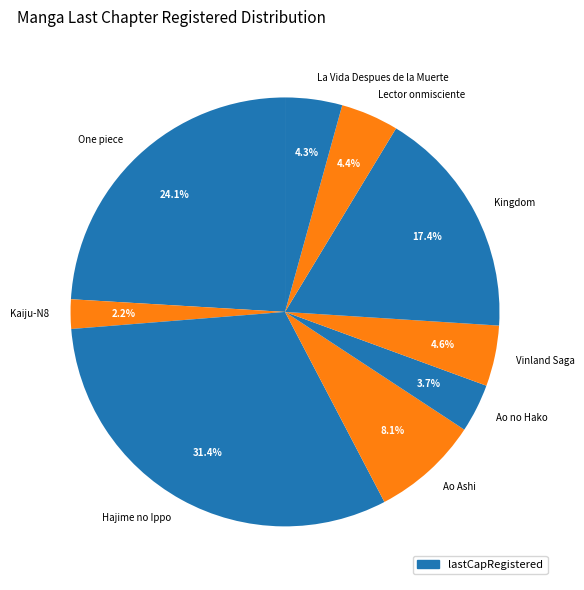

Does La Vida Despues de la Muerte represent more than half of the total?

No